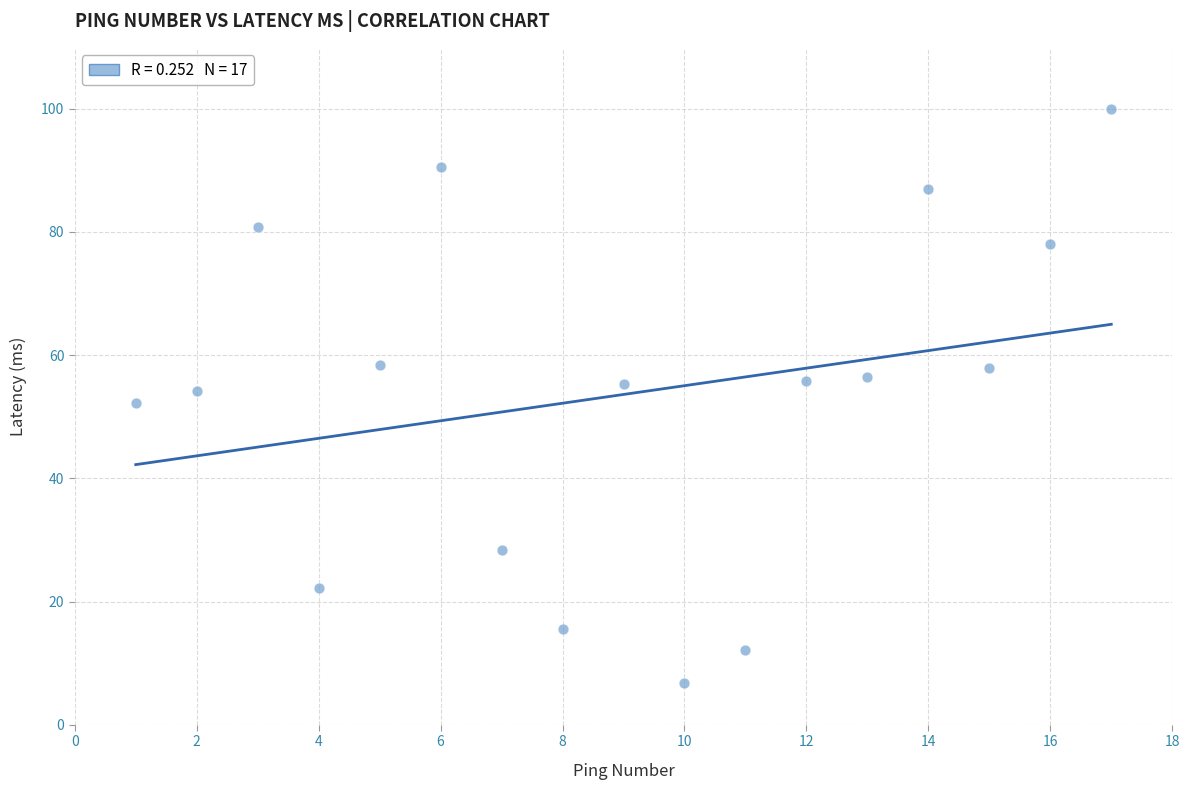

What is the range of Y values (max minus min)?

93.2